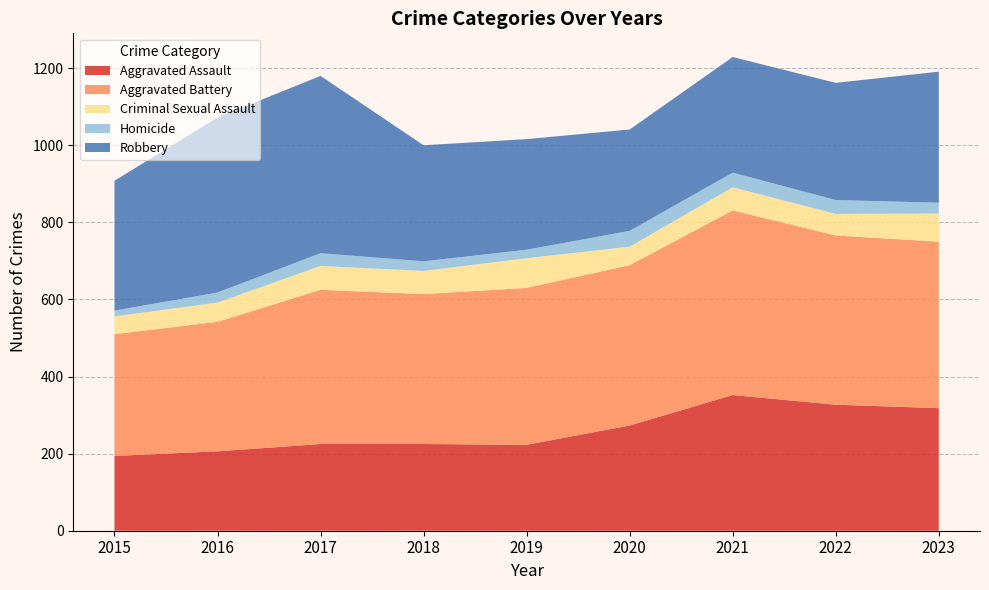

Reading left to right, list all the values displayed in this chart.

Aggravated Assault: 2015=194	2016=206	2017=225	2018=225	2019=223	2020=273	2021=352	2022=327	2023=318
Aggravated Battery: 2015=316	2016=336	2017=400	2018=389	2019=407	2020=416	2021=479	2022=439	2023=432
Criminal Sexual Assault: 2015=46	2016=50	2017=62	2018=60	2019=77	2020=48	2021=60	2022=56	2023=73
Homicide: 2015=15	2016=26	2017=33	2018=25	2019=22	2020=41	2021=38	2022=36	2023=28
Robbery: 2015=337	2016=454	2017=460	2018=301	2019=287	2020=263	2021=300	2022=304	2023=340